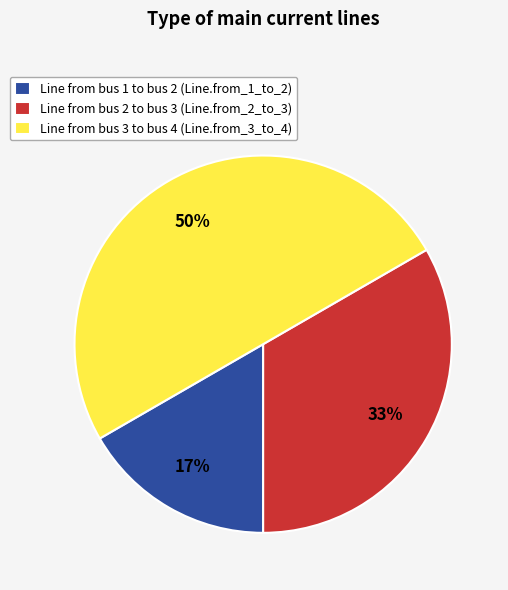

Does Line from bus 2 to bus 3 (Line.from_2_to_3) account for over 50% of the chart?

No